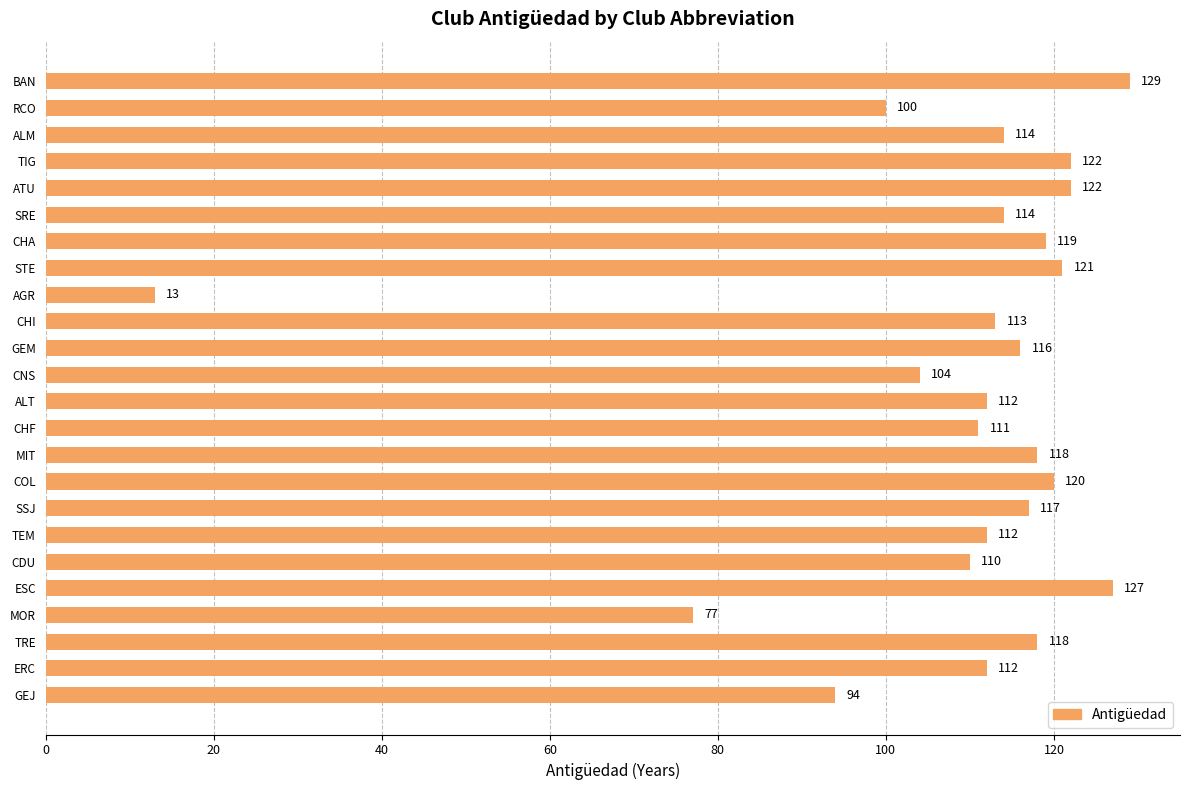

What is the ratio of the value at STE to the value at TIG?

1.0